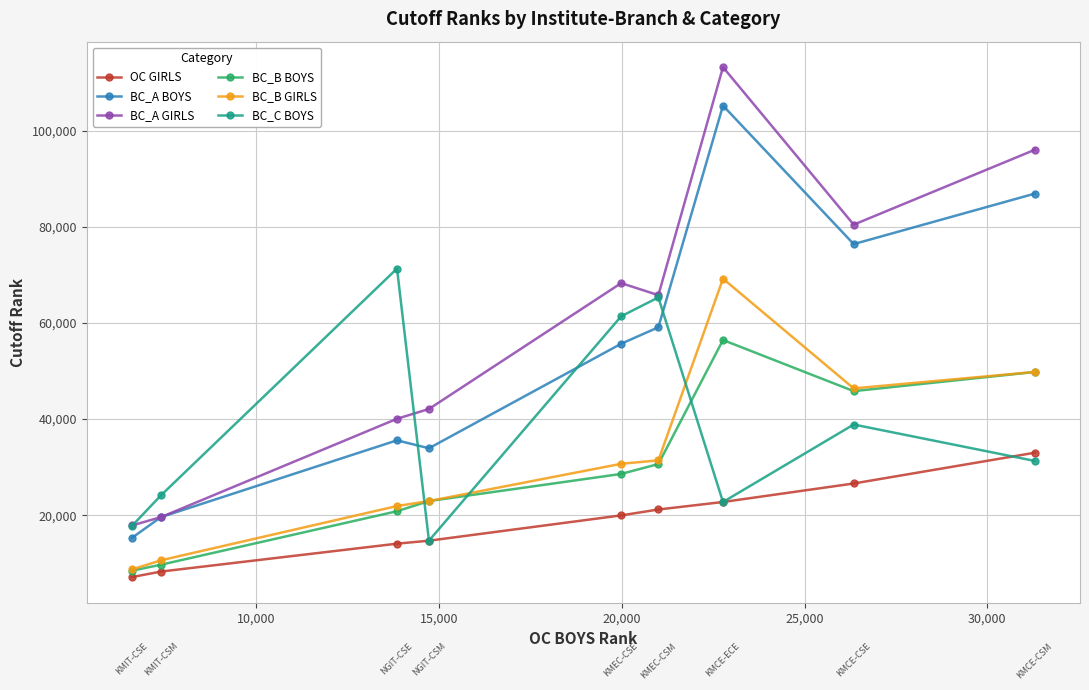

What is the maximum value for BC_B GIRLS?

69202